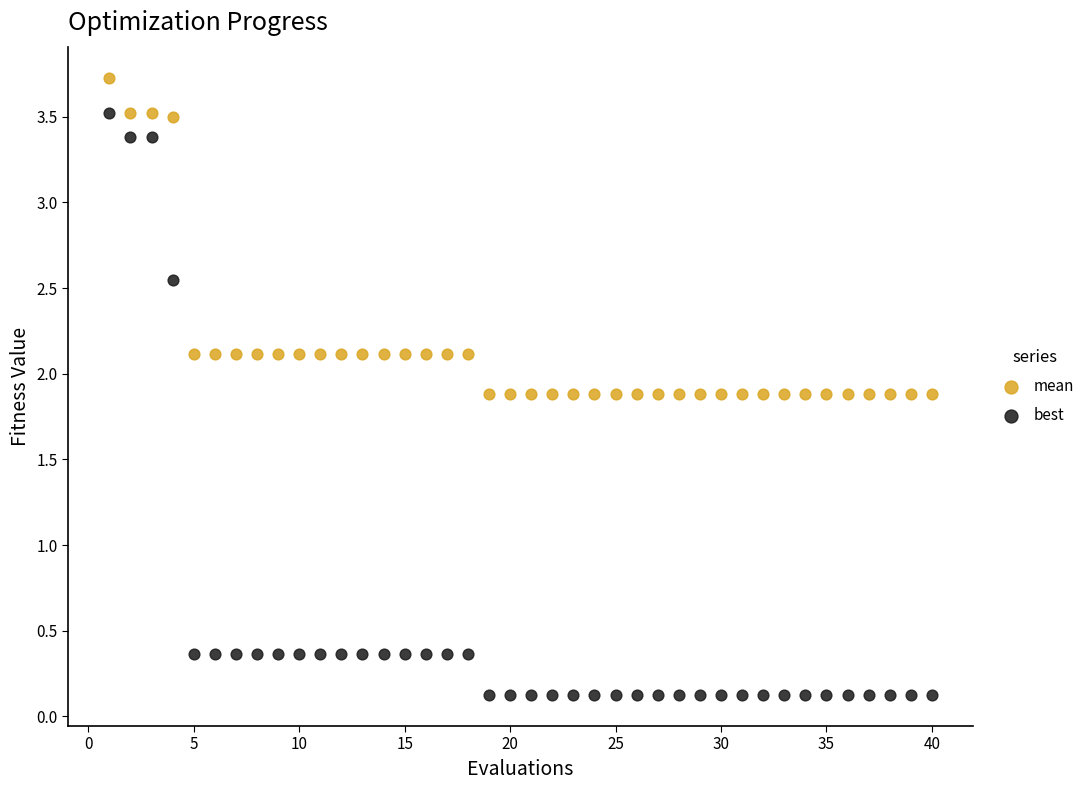

What are all the series names shown in the legend?

mean, best